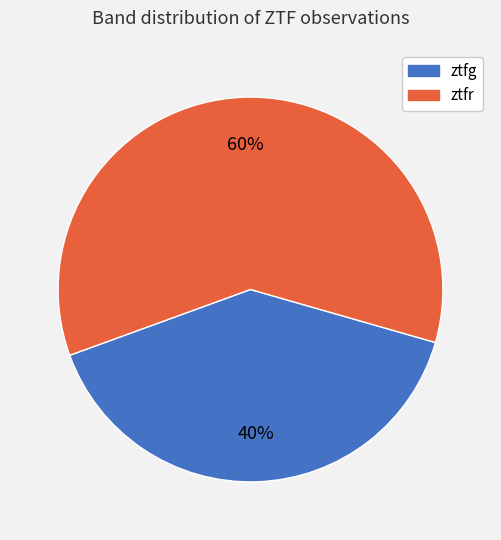

What is the ratio of the value at ztfg to the value at ztfr?

0.7